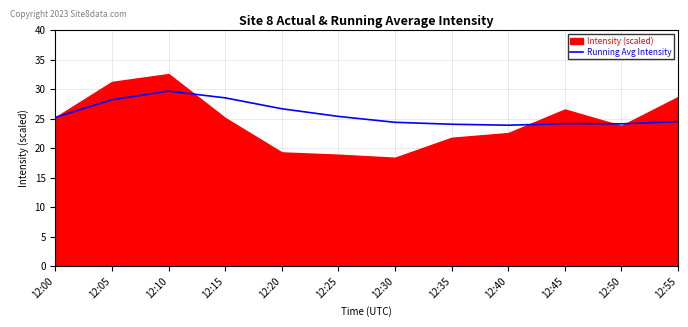

Reading right to left, what are all the values shown in this chart?

24.5	24.1	24.2	23.9	24.1	24.4	25.4	26.7	28.5	29.7	28.2	25.2